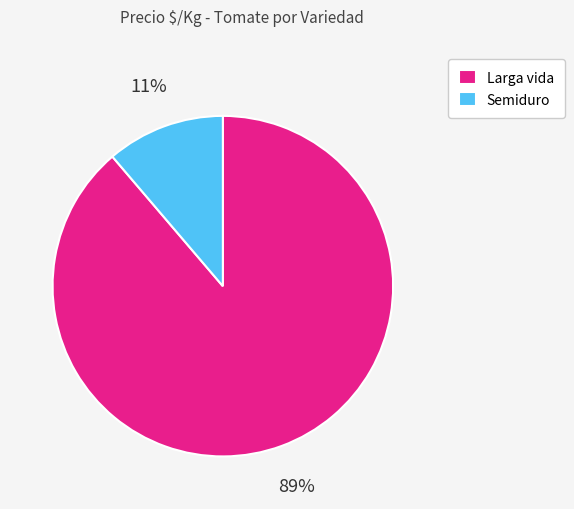

What is the largest slice in the pie chart?

Larga vida